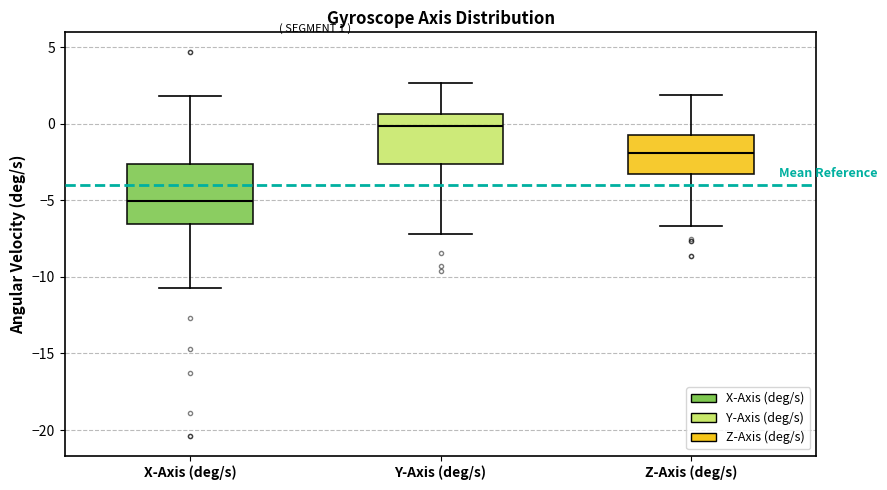

Which box has the lowest median line?

X-Axis (deg/s)